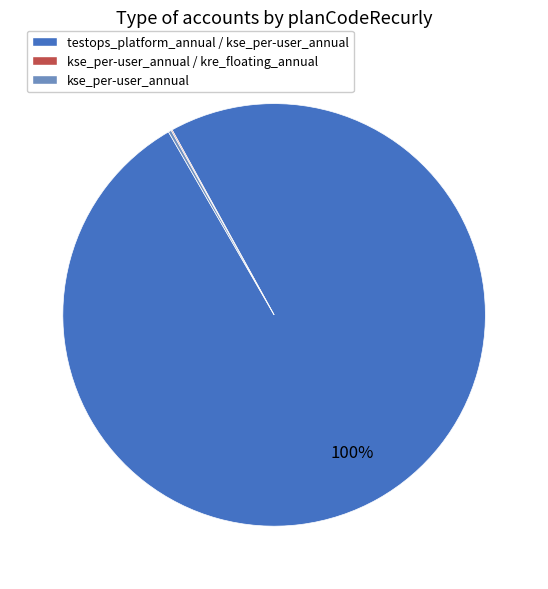

Is there any slice that represents more than half of the pie?

Yes